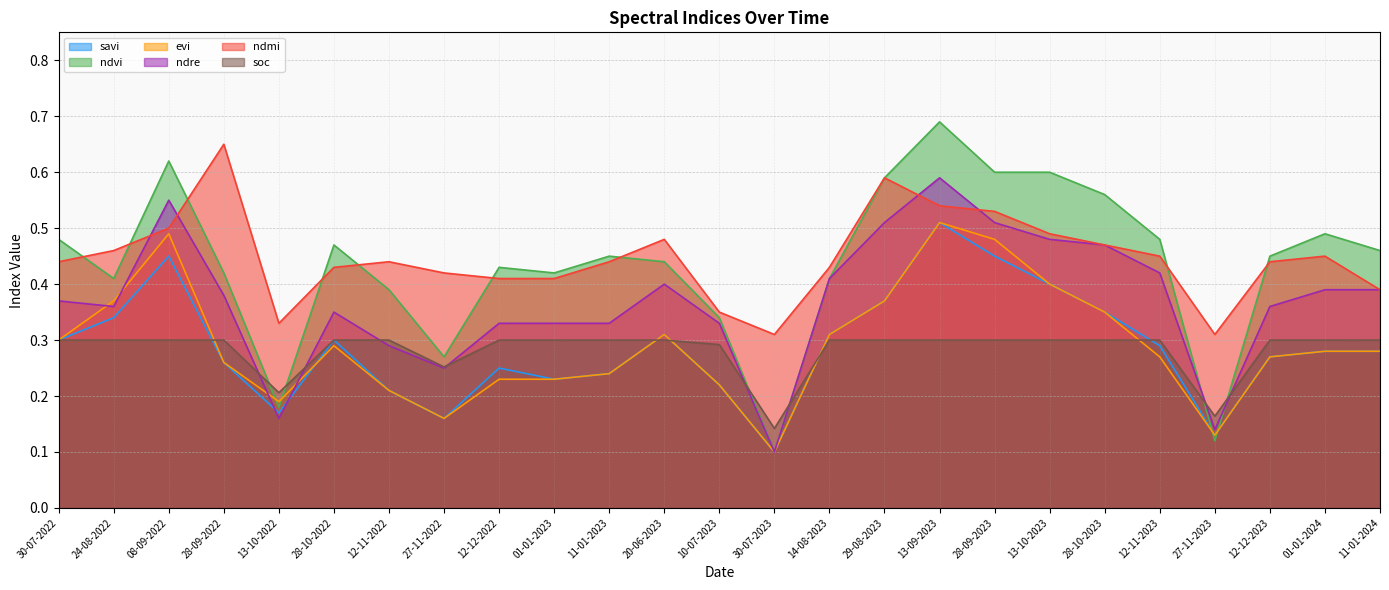

Where is evi nearest to the value 0?

30-07-2023